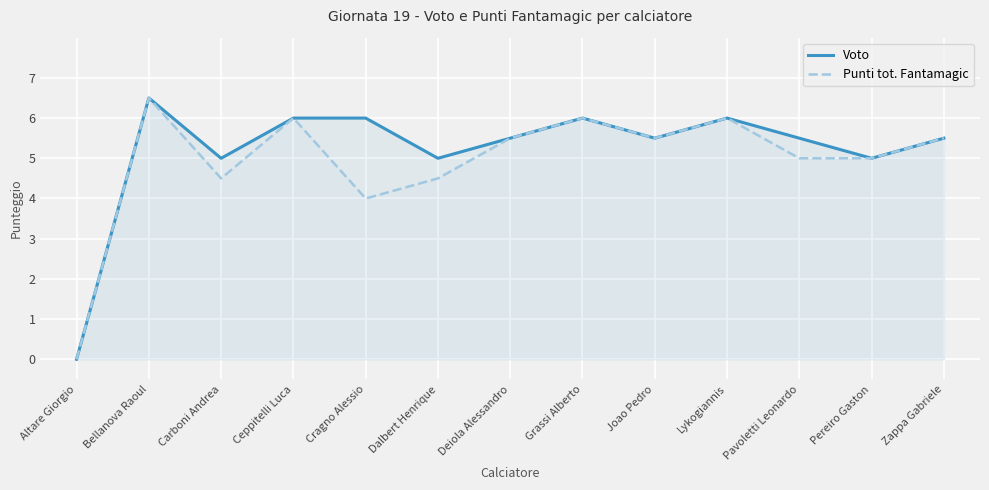

How many data points in Voto are less than 5?

1